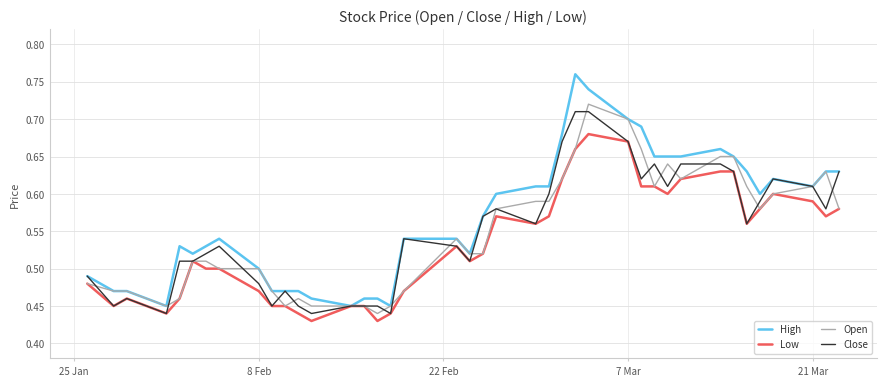

Which series has the largest range (max minus min)?

High